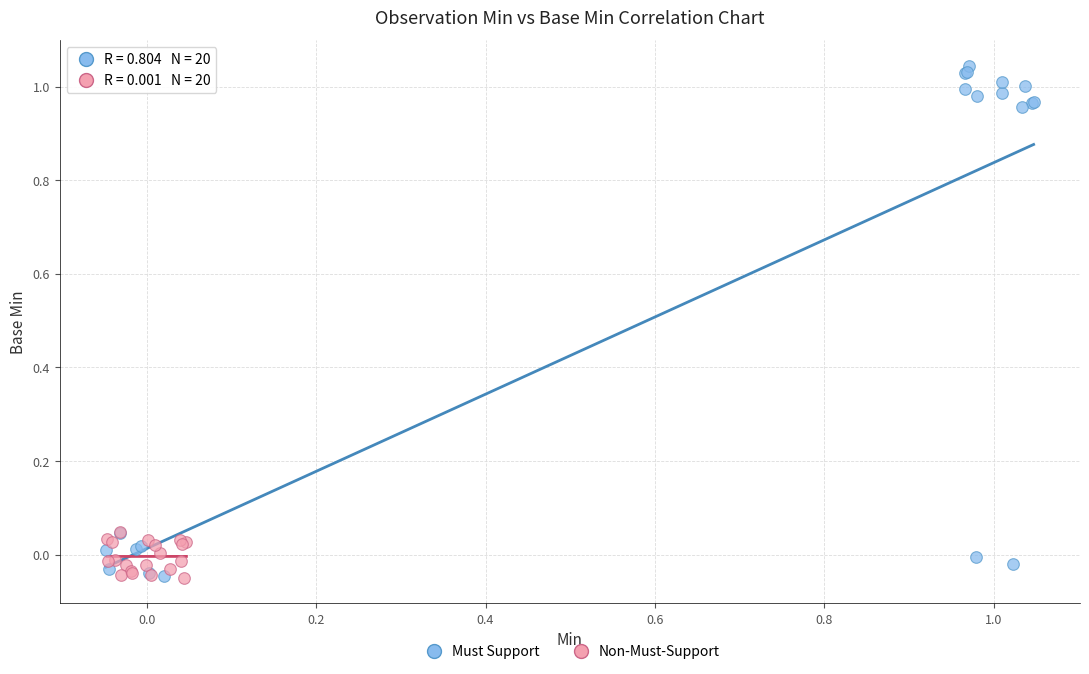

Which series reaches the maximum Y coordinate?

Must Support